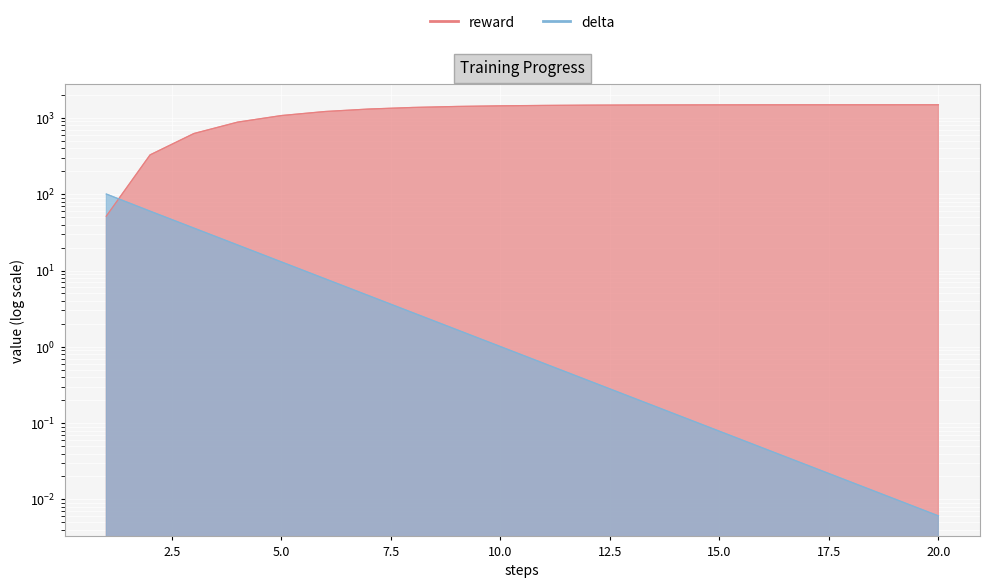

Is it true that delta equals 28.9 at 4?

False